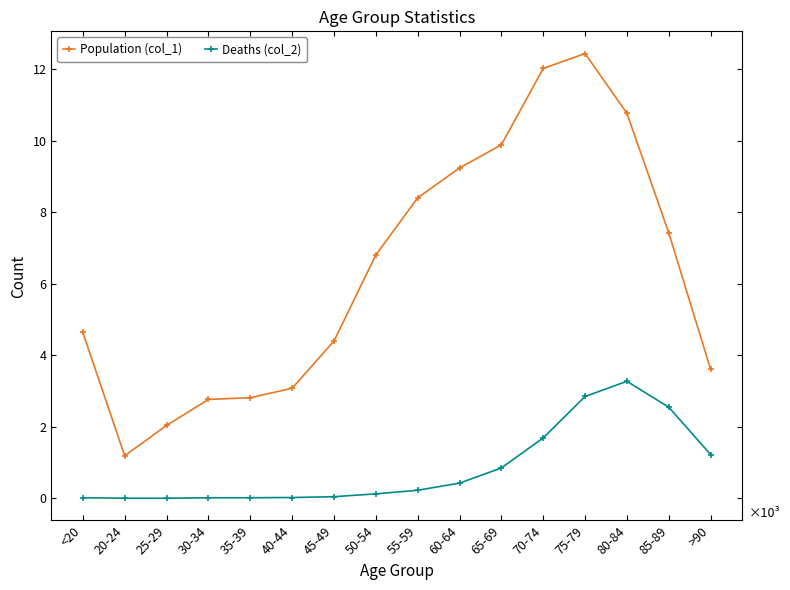

What are all the series names shown in the legend?

Population (col_1), Deaths (col_2)